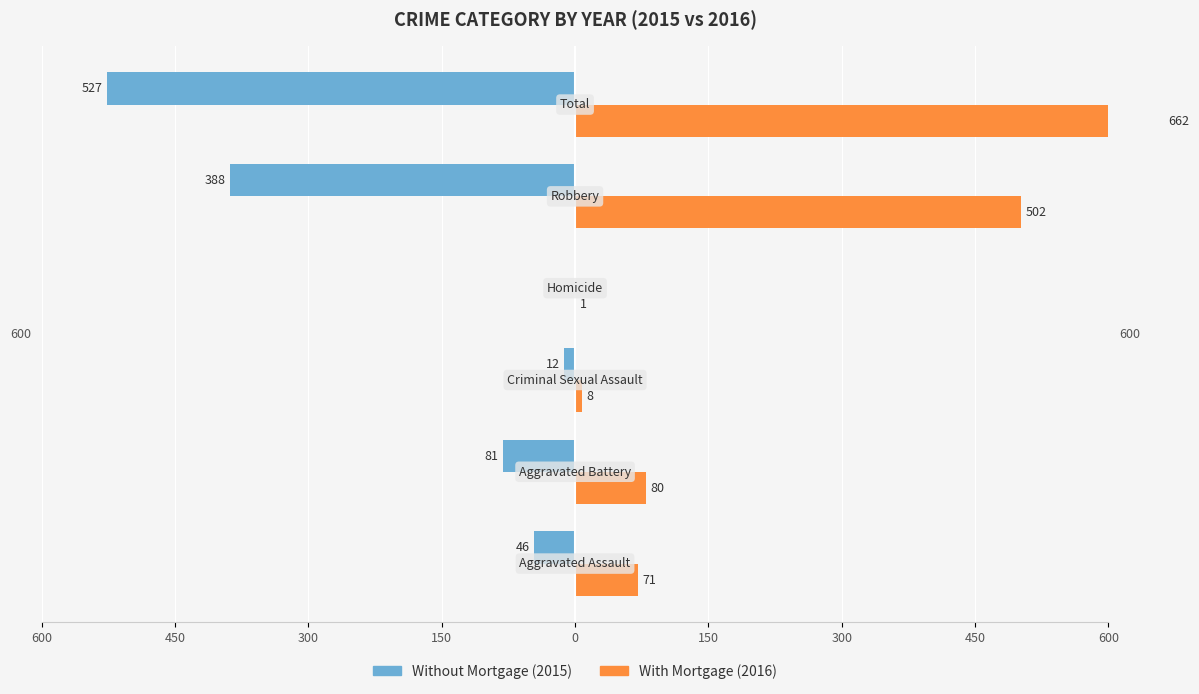

What are all the series names shown in the legend?

Without Mortgage, With Mortgage